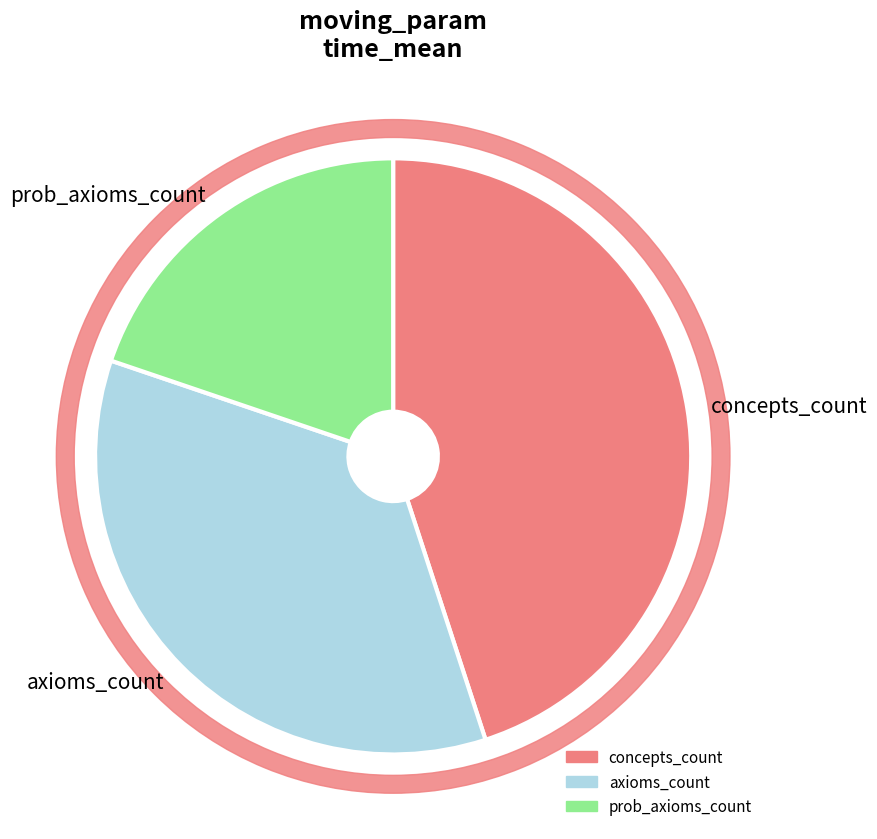

Rank the categories by value from lowest to highest.

prob_axioms_count, axioms_count, concepts_count